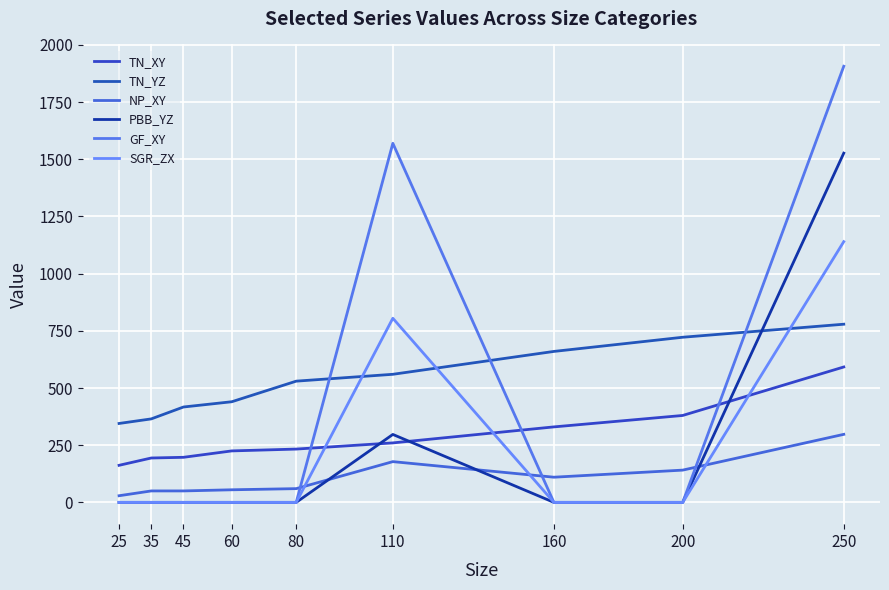

How many values in the NP_XY series are below 60?

4